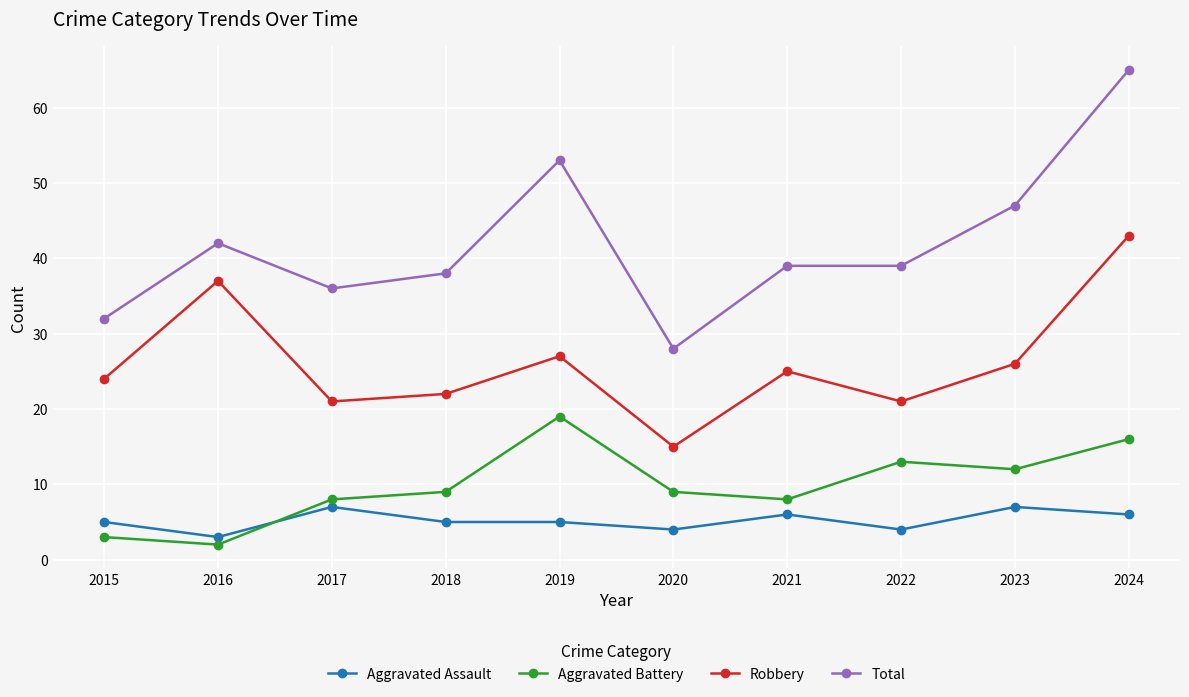

Reading left to right, list all the values displayed in this chart.

Aggravated Assault: 2015=5	2016=3	2017=7	2018=5	2019=5	2020=4	2021=6	2022=4	2023=7	2024=6
Aggravated Battery: 2015=3	2016=2	2017=8	2018=9	2019=19	2020=9	2021=8	2022=13	2023=12	2024=16
Robbery: 2015=24	2016=37	2017=21	2018=22	2019=27	2020=15	2021=25	2022=21	2023=26	2024=43
Total: 2015=32	2016=42	2017=36	2018=38	2019=53	2020=28	2021=39	2022=39	2023=47	2024=65